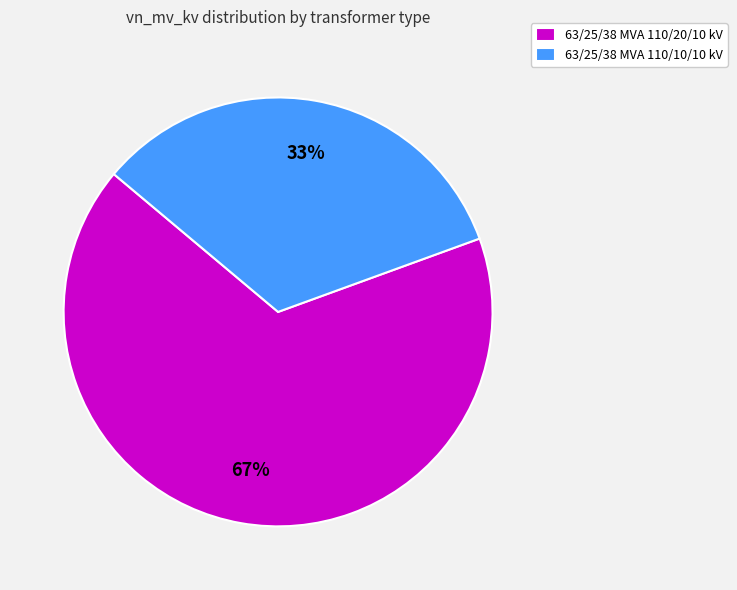

Combined, do 63/25/38 MVA 110/10/10 kV and 63/25/38 MVA 110/20/10 kV account for over 50%?

Yes